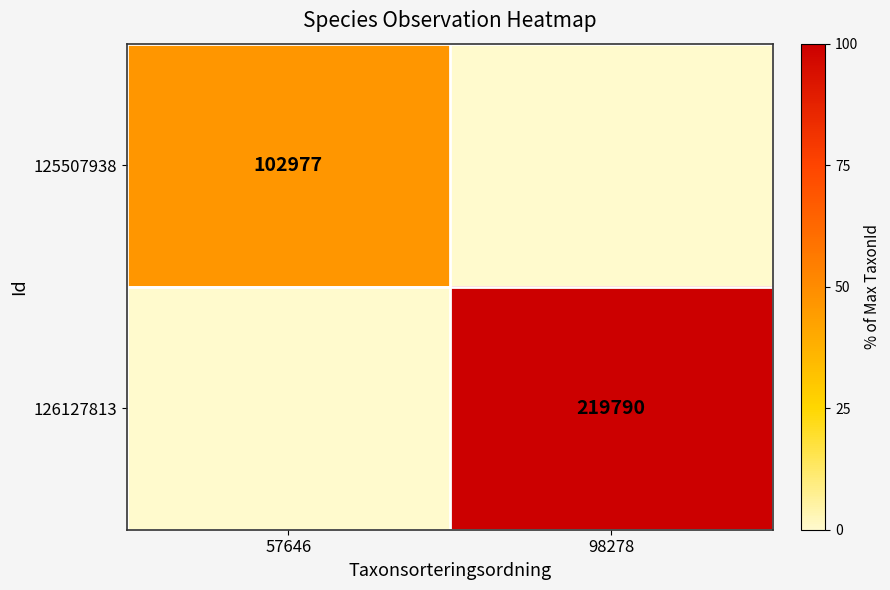

Is the value of 126127813 at 98278 greater than the value of 125507938 at 57646?

Yes